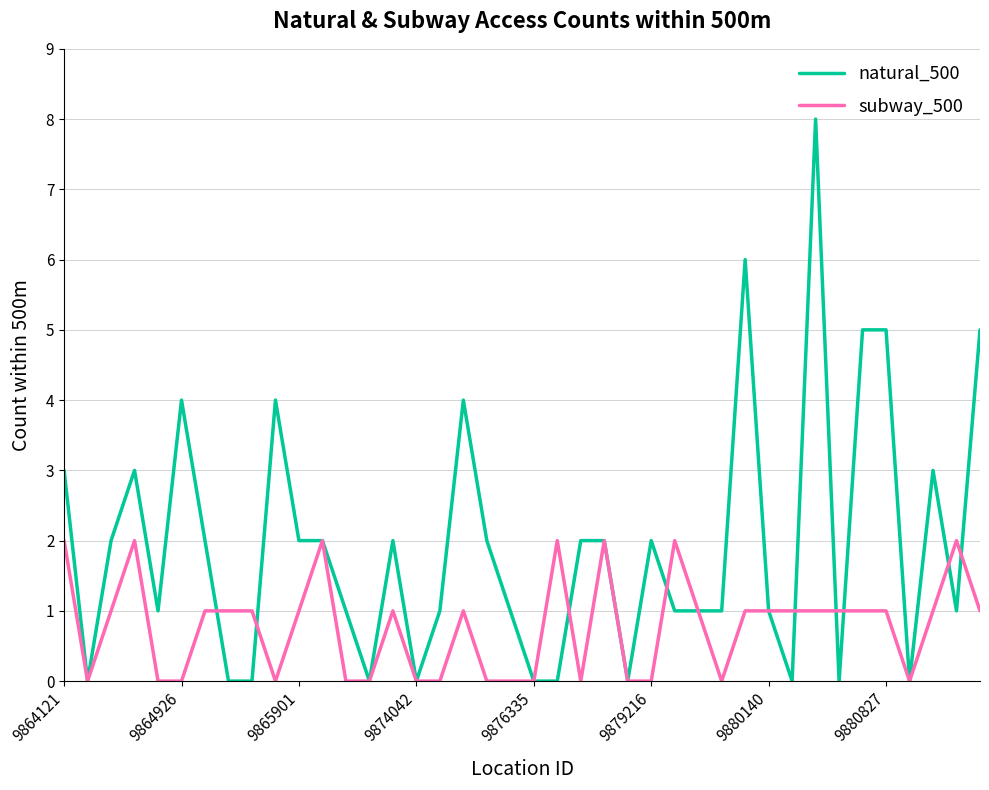

True or false: subway_500 and natural_500 intersect in this chart.

True